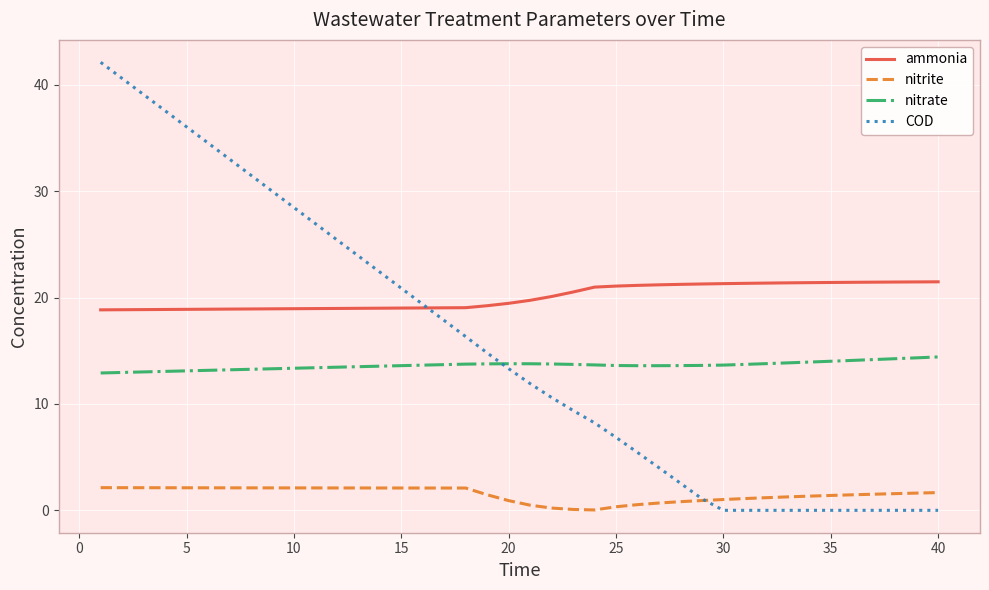

Which series has the widest spread of values?

COD